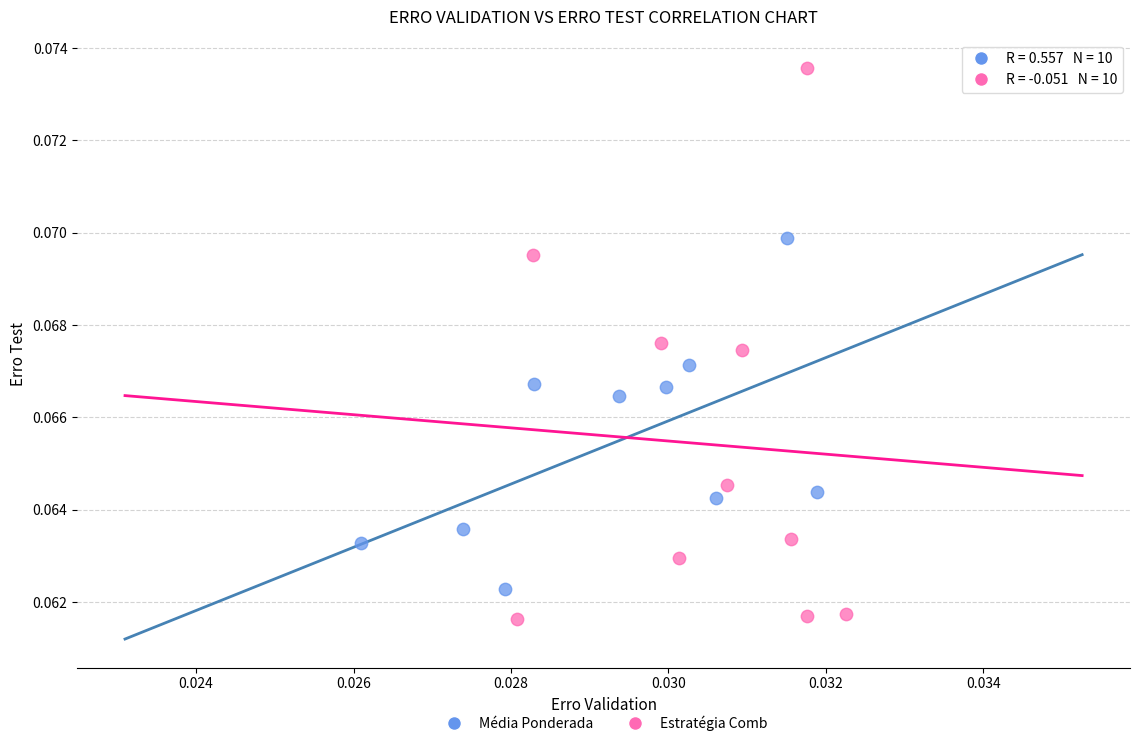

Which series reaches the minimum Y coordinate?

Estratégia Comb